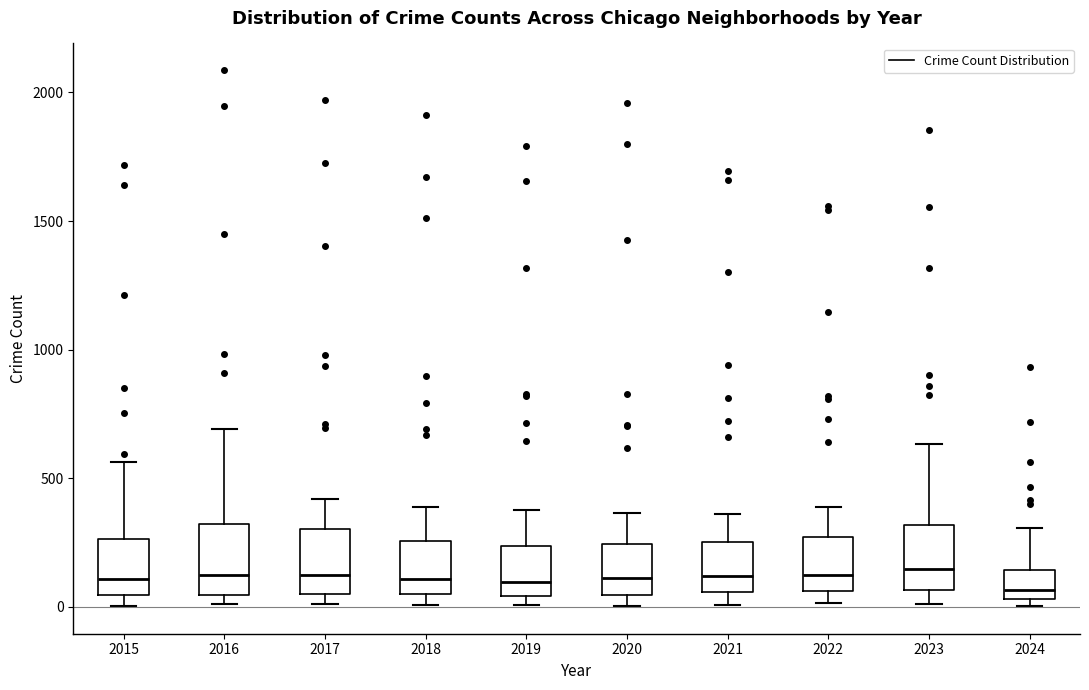

Reading left to right, read every box against the y-axis: the position of its median line, the range the box covers, and the ends of its whiskers. The values are not printed on the chart, so give them approximately, as read against the axis.

2015: median 100, box 50 to 250, whiskers 0 to 550
2016: median 150, box 50 to 300, whiskers 0 to 700
2017: median 100, box 50 to 300, whiskers 0 to 400
2018: median 100, box 50 to 250, whiskers 0 to 400
2019: median 100, box 50 to 250, whiskers 0 to 400
2020: median 100, box 50 to 250, whiskers 0 to 350
2021: median 100, box 50 to 250, whiskers 0 to 350
2022: median 100, box 50 to 250, whiskers 0 to 400
2023: median 150, box 50 to 300, whiskers 0 to 650
2024: median 50 (just above the box's lower edge), box 50 to 150, whiskers 0 to 300